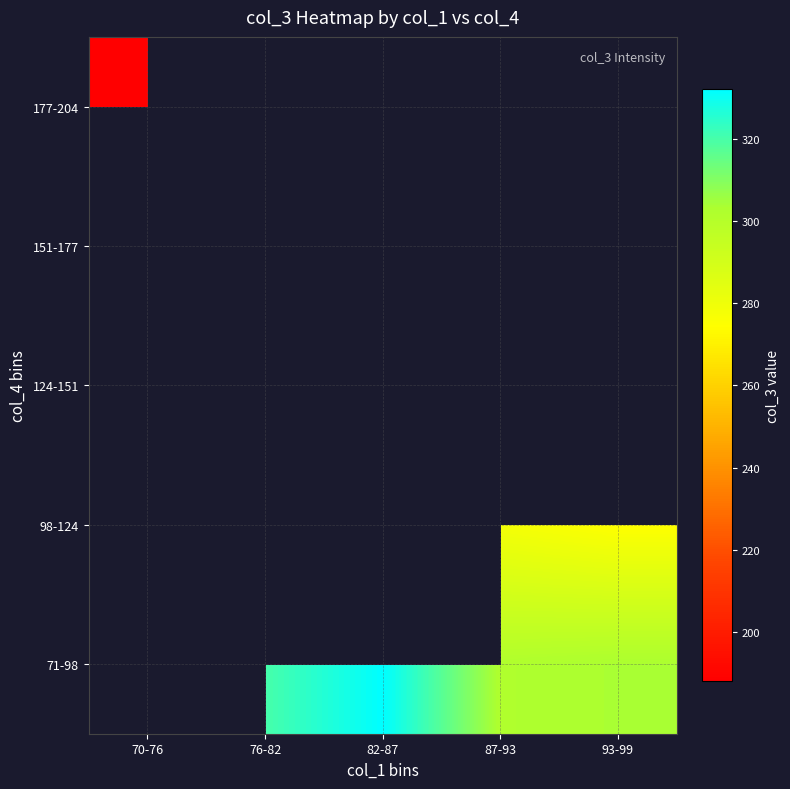

What is the difference between the highest and lowest values at 93-99?

29.0